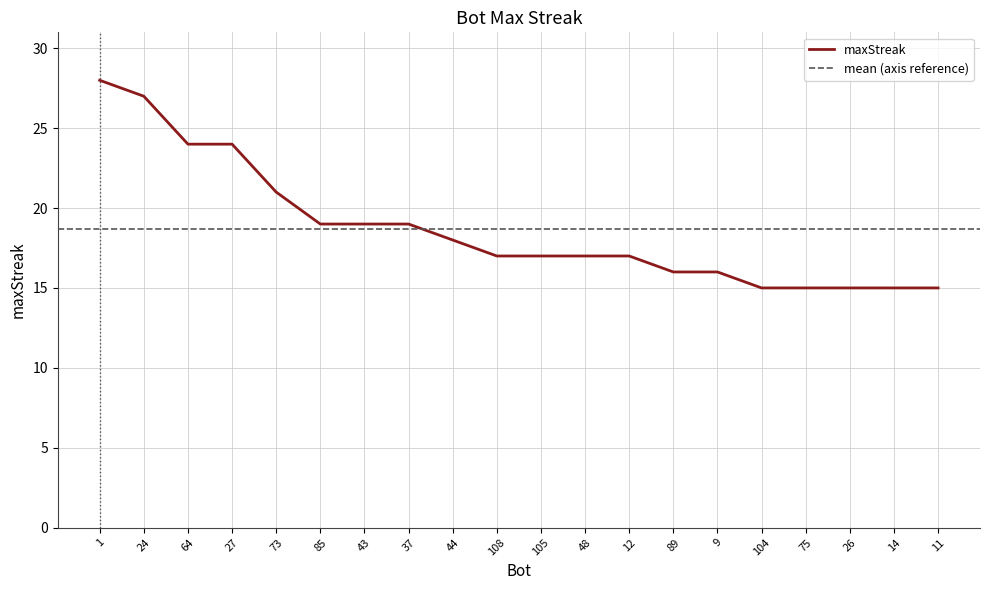

Which category has the lowest value across all series?

104